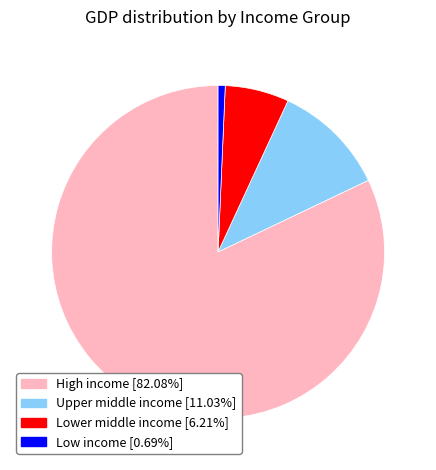

Which has a higher value, Low income or Upper middle income?

Upper middle income